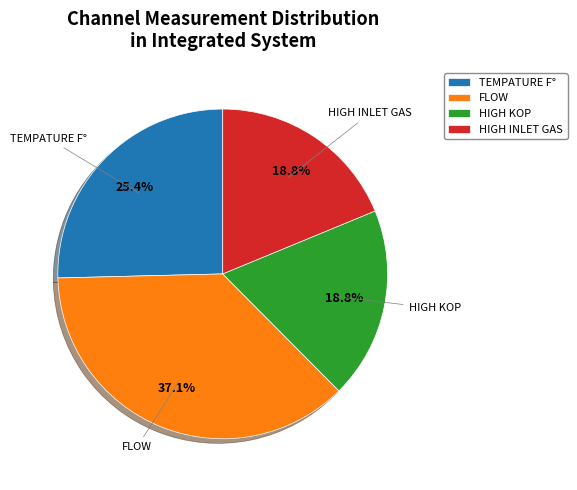

What percentage is NOT represented by HIGH KOP?

81.2%